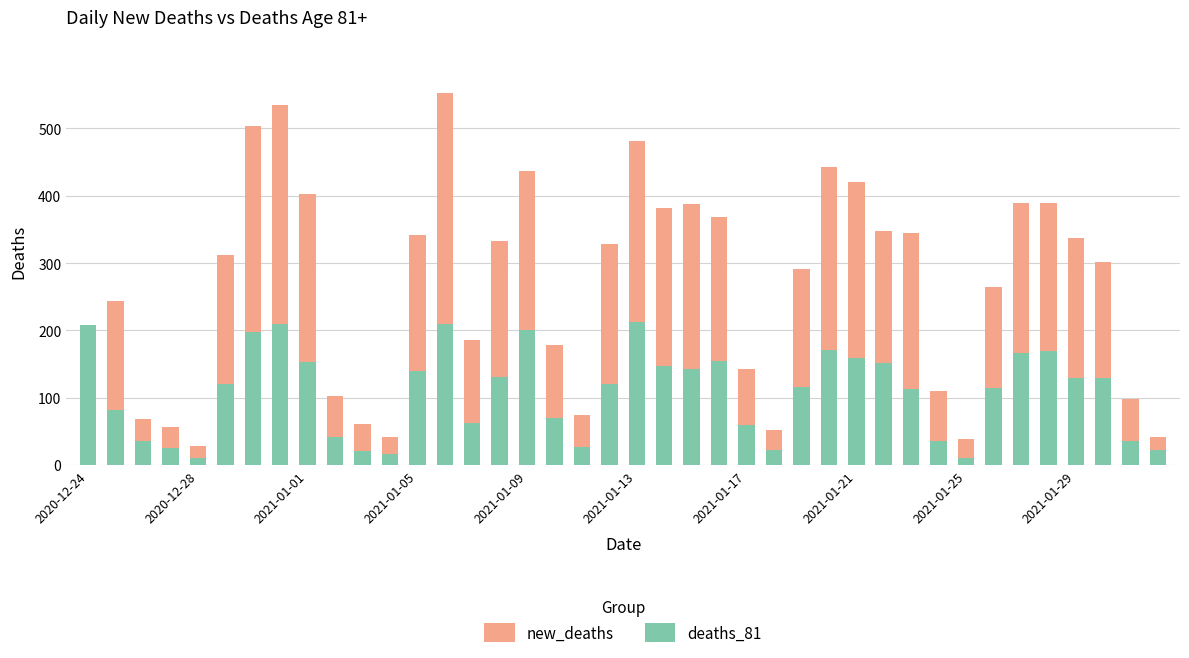

The value of new_deaths at 26 is 159. True or false?

False